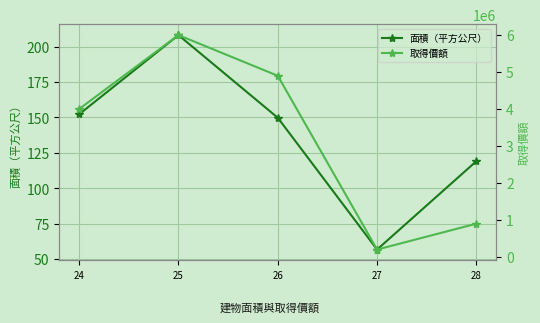

Between 25 and 27, which series saw the biggest shift?

取得價額